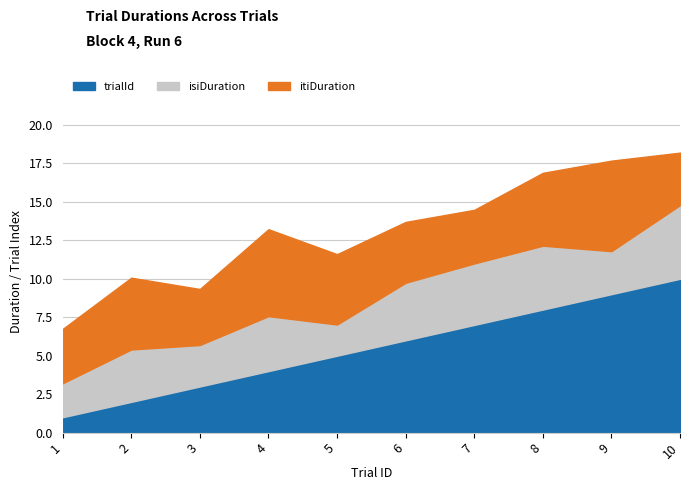

The trialId series shows 3.0 at 3. True or false?

True